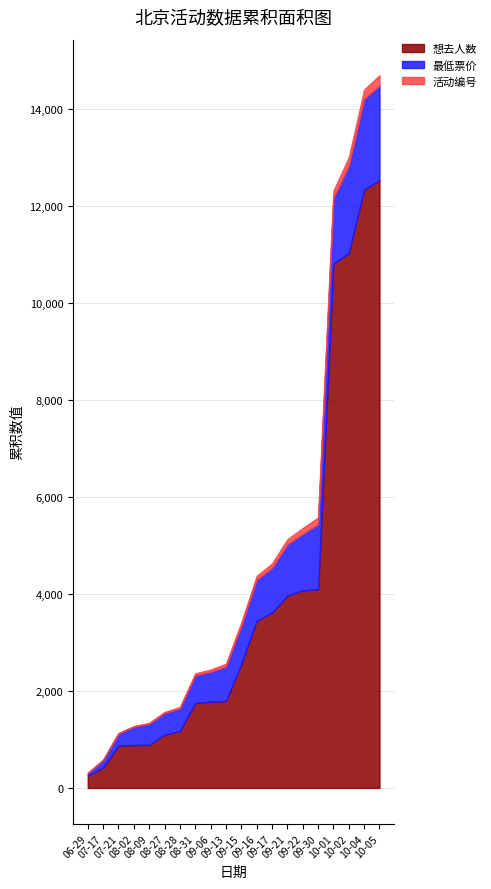

Does the chart have visible grid lines?

Yes